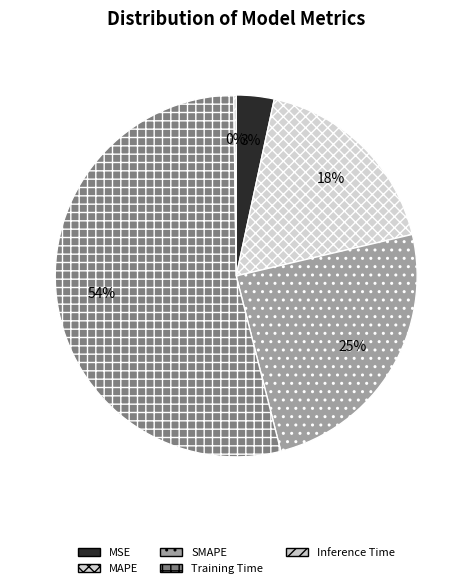

To the nearest percent, what is the average slice percentage?

20%